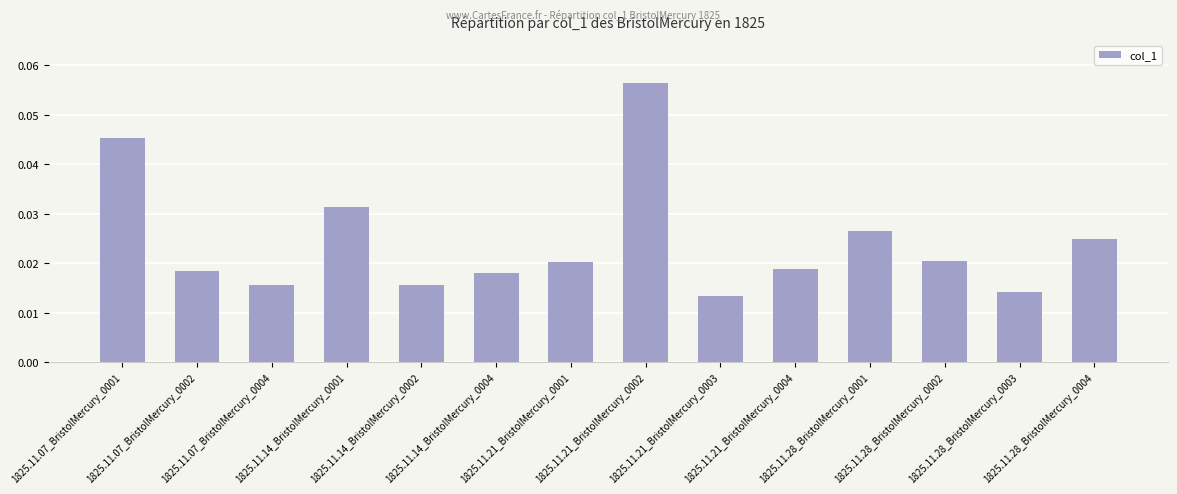

Are the bars grouped side by side (vs. stacked)?

No